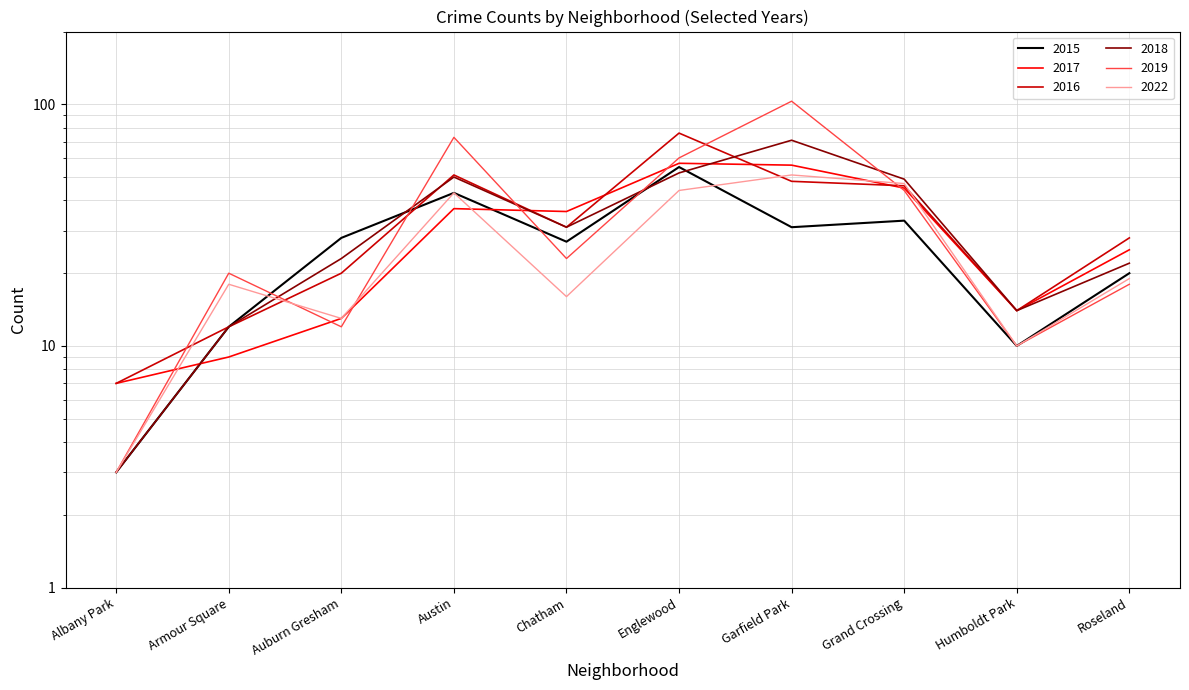

Reading right to left, extract all data points from this chart.

2015: Roseland=20	Humboldt Park=10	Grand Crossing=33	Garfield Park=31	Englewood=55	Chatham=27	Austin=43	Auburn Gresham=28	Armour Square=12	Albany Park=3
2017: Roseland=25	Humboldt Park=14	Grand Crossing=45	Garfield Park=56	Englewood=57	Chatham=36	Austin=37	Auburn Gresham=13	Armour Square=9	Albany Park=7
2016: Roseland=28	Humboldt Park=14	Grand Crossing=46	Garfield Park=48	Englewood=76	Chatham=31	Austin=51	Auburn Gresham=20	Armour Square=12	Albany Park=7
2018: Roseland=22	Humboldt Park=14	Grand Crossing=49	Garfield Park=71	Englewood=52	Chatham=31	Austin=50	Auburn Gresham=23	Armour Square=12	Albany Park=3
2019: Roseland=18	Humboldt Park=10	Grand Crossing=44	Garfield Park=103	Englewood=60	Chatham=23	Austin=73	Auburn Gresham=12	Armour Square=20	Albany Park=3
2022: Roseland=19	Humboldt Park=10	Grand Crossing=47	Garfield Park=51	Englewood=44	Chatham=16	Austin=43	Auburn Gresham=13	Armour Square=18	Albany Park=3